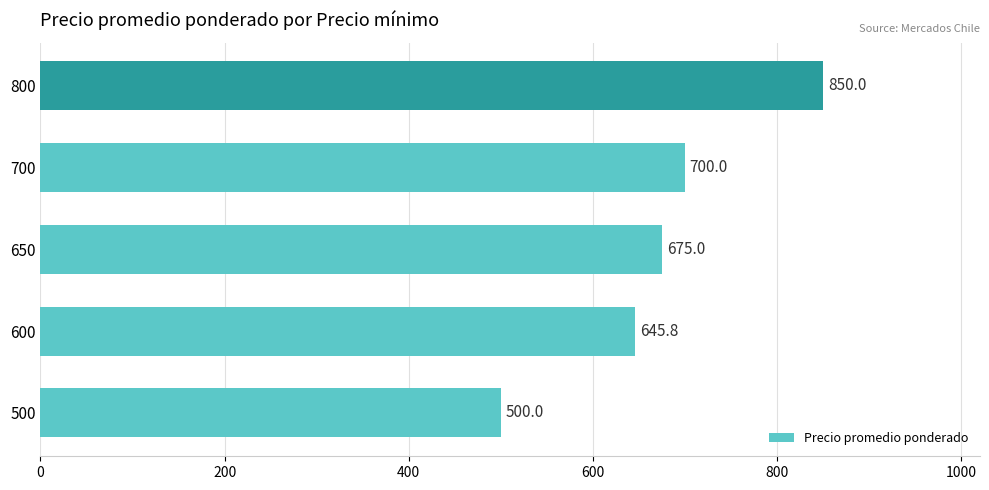

What is the difference between the maximum and second lowest values?

204.2